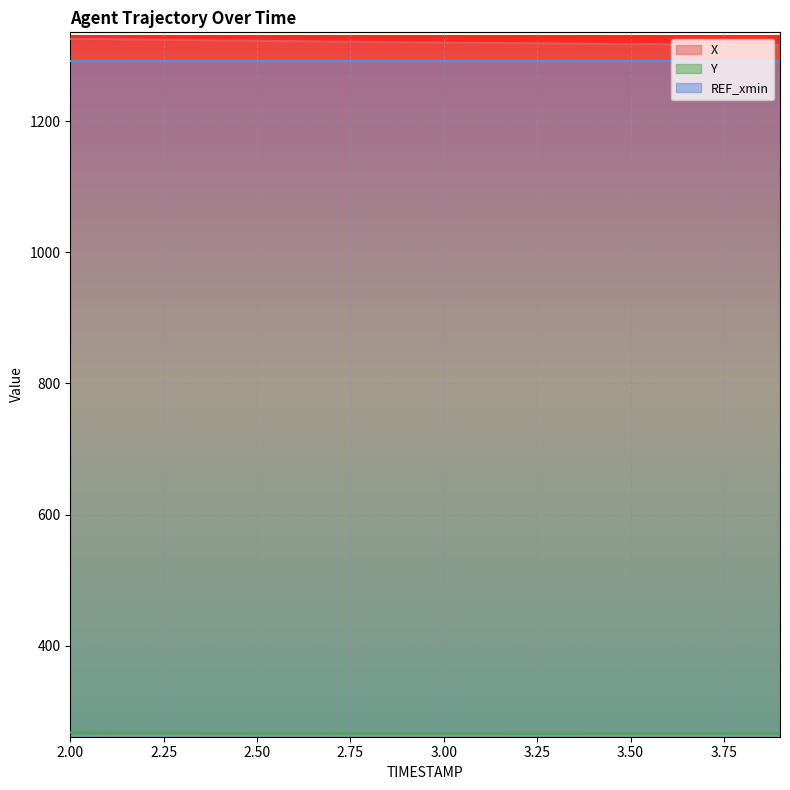

The Y series shows 75.8 at 2.9. True or false?

False